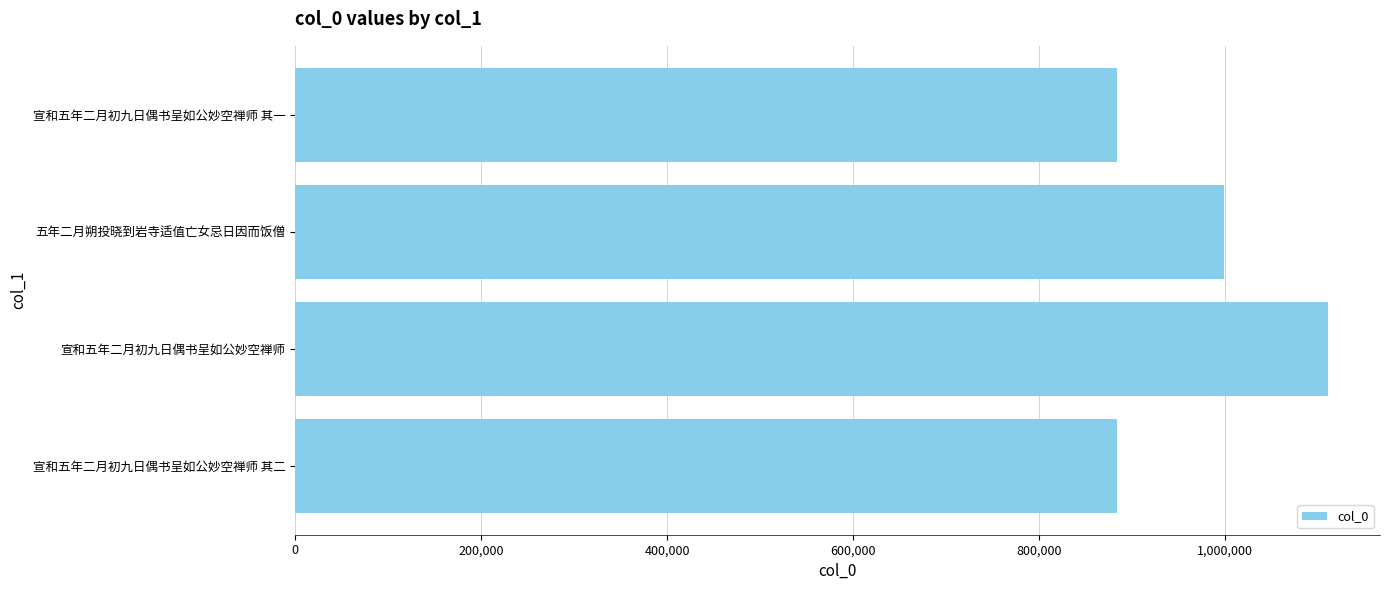

At which category does the chart reach its peak across all series?

宣和五年二月初九日偶书呈如公妙空禅师